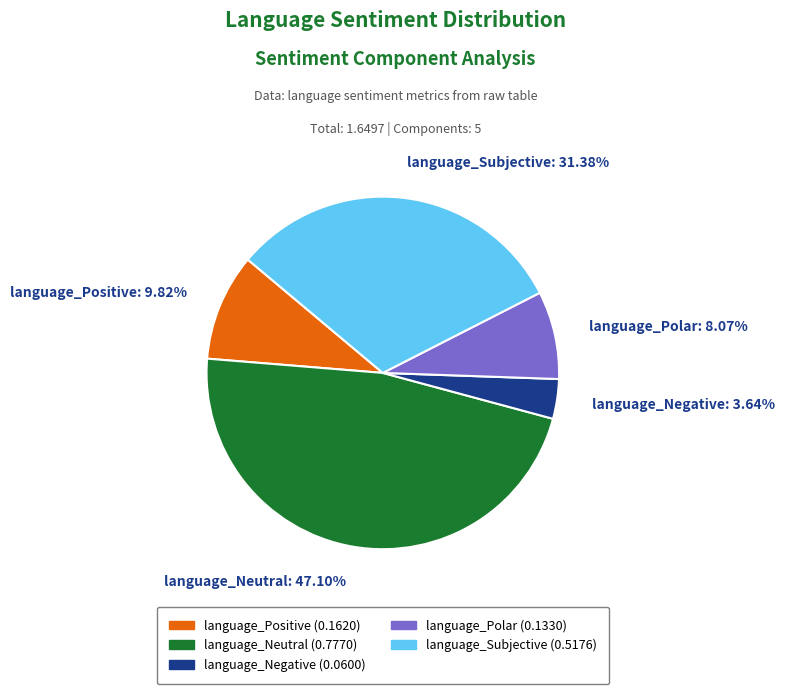

Combined, what portion of the pie is language_Positive and language_Polar?

17.9%